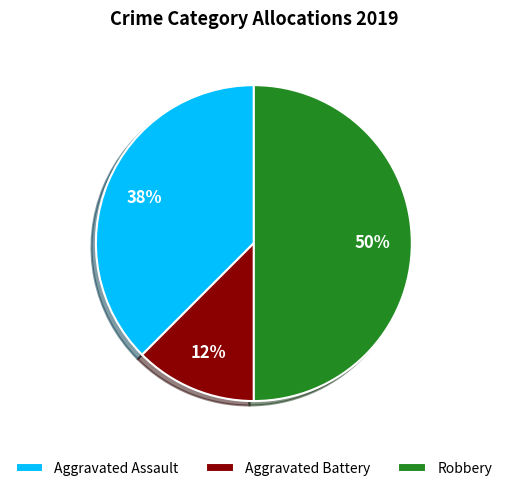

To the nearest percent, what portion does Robbery represent?

50%